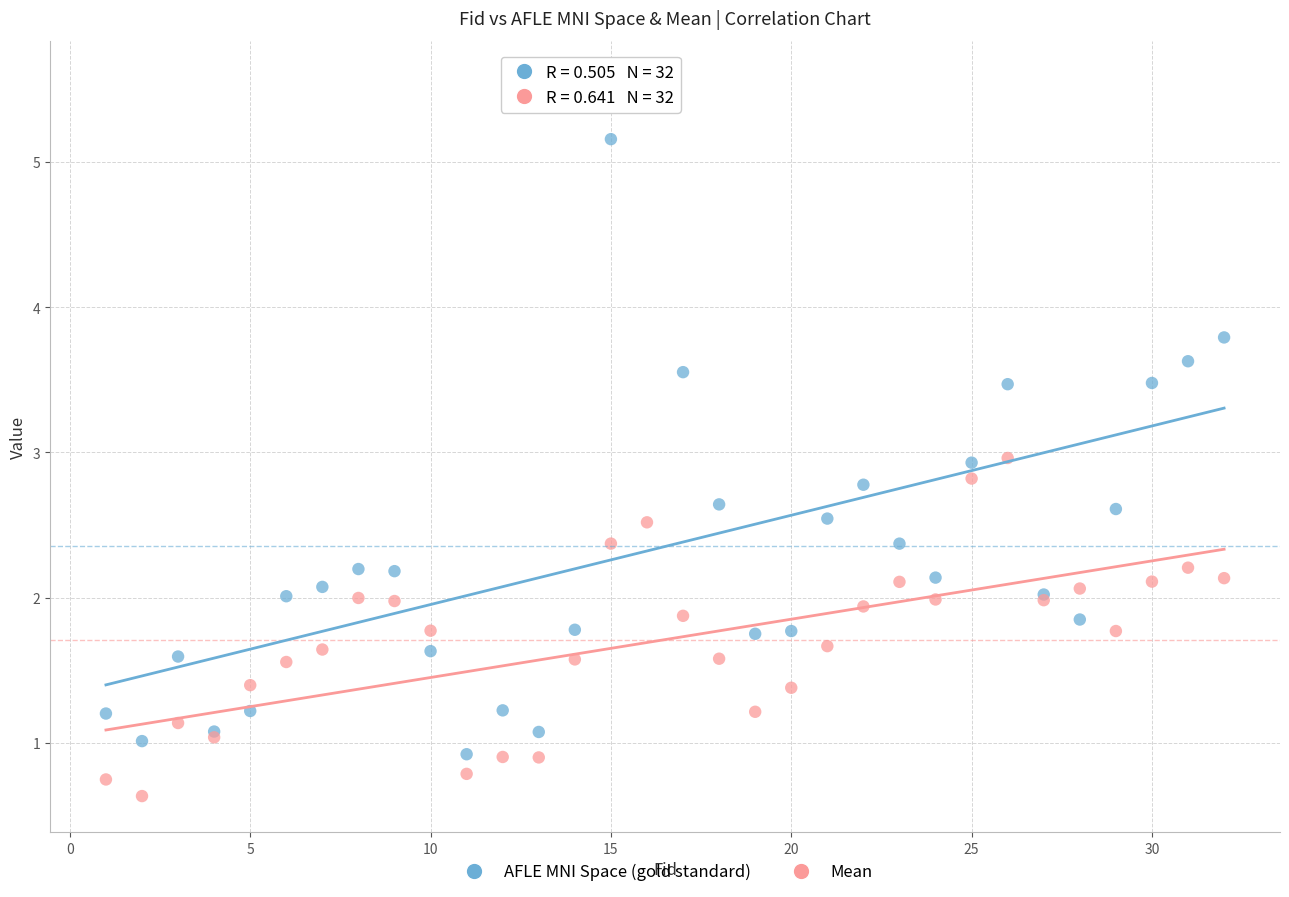

Which series reaches the minimum Y coordinate?

Mean